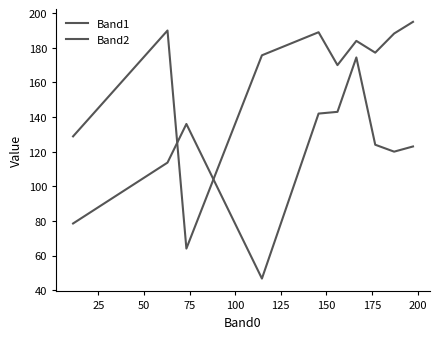

How many lines are shown in the chart?

2